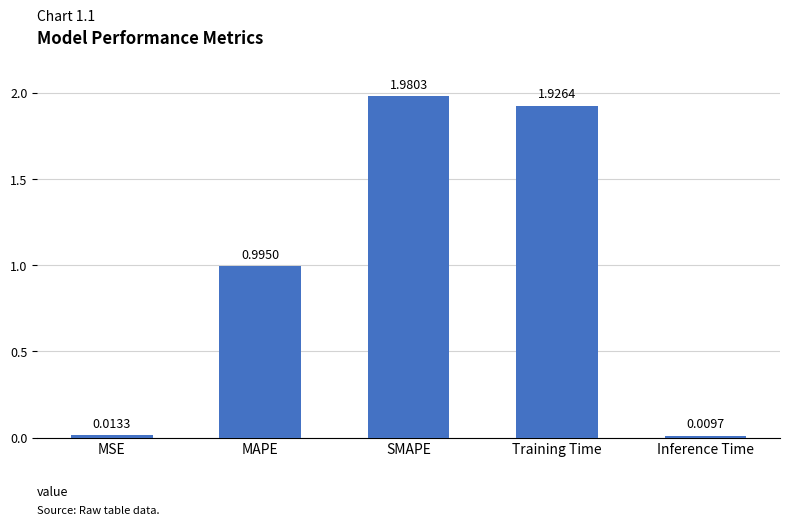

What is the change in value from MSE to Training Time?

+1.9